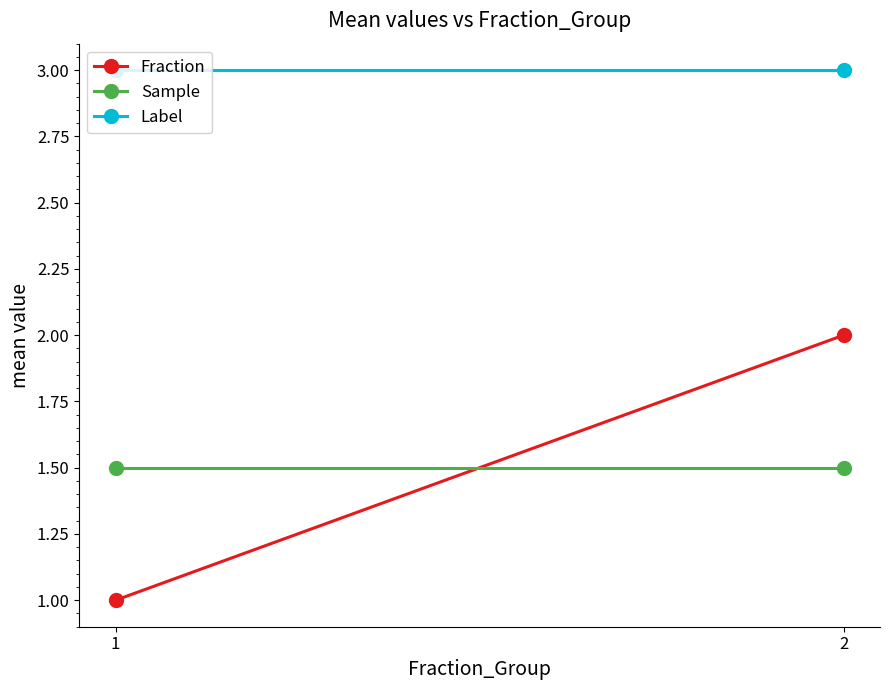

List the series in order of their peak value, highest first.

Label, Fraction, Sample